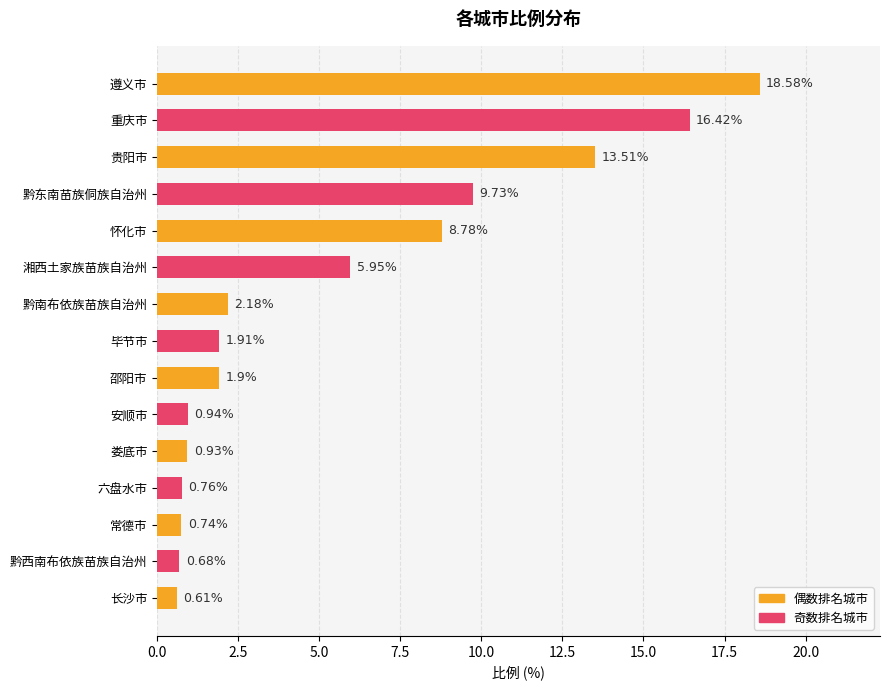

What is the difference between the maximum and minimum values?

18.0